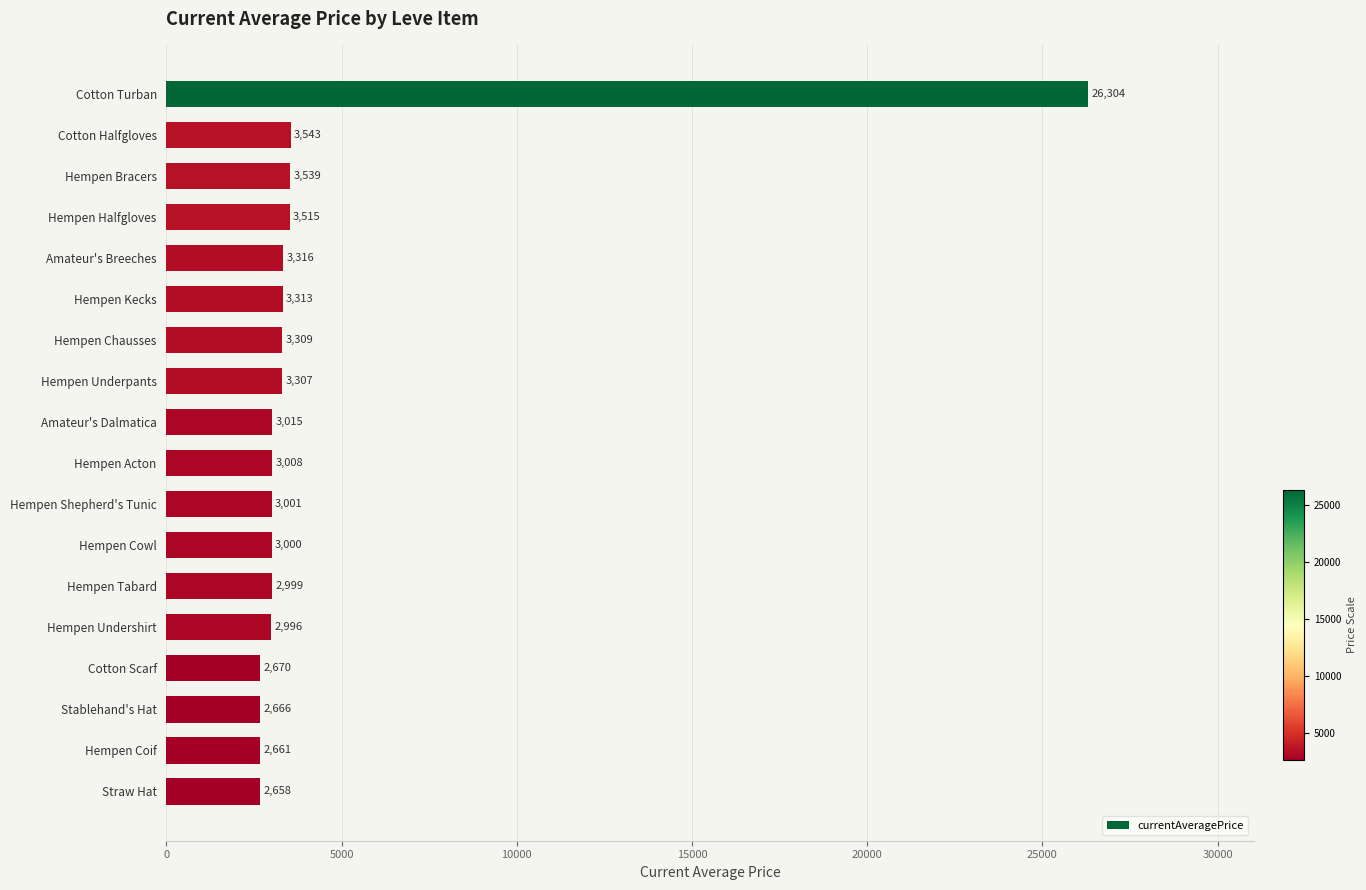

Which category has the lowest value across all series?

Straw Hat